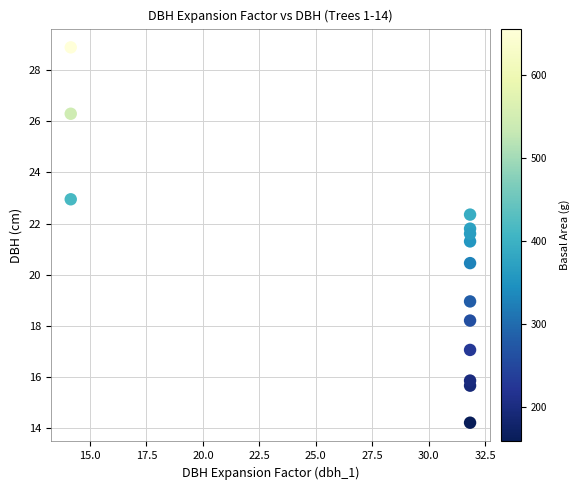

What is the range of Y values (max minus min)?

14.7